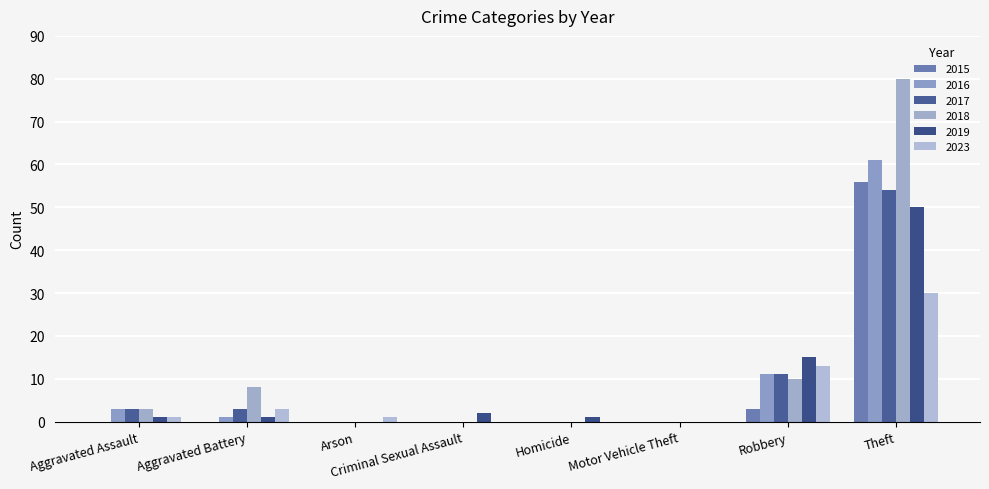

Reading left to right, extract all data points from this chart.

2015: Aggravated Assault=0	Aggravated Battery=0	Arson=0	Criminal Sexual Assault=0	Homicide=0	Motor Vehicle Theft=0	Robbery=3	Theft=56
2017: Aggravated Assault=3	Aggravated Battery=3	Arson=0	Criminal Sexual Assault=0	Homicide=0	Motor Vehicle Theft=0	Robbery=11	Theft=54
2018: Aggravated Assault=3	Aggravated Battery=8	Arson=0	Criminal Sexual Assault=0	Homicide=0	Motor Vehicle Theft=0	Robbery=10	Theft=80
2023: Aggravated Assault=1	Aggravated Battery=3	Arson=1	Criminal Sexual Assault=0	Homicide=0	Motor Vehicle Theft=0	Robbery=13	Theft=30
2016: Aggravated Assault=3	Aggravated Battery=1	Arson=0	Criminal Sexual Assault=0	Homicide=0	Motor Vehicle Theft=0	Robbery=11	Theft=61
2019: Aggravated Assault=1	Aggravated Battery=1	Arson=0	Criminal Sexual Assault=2	Homicide=1	Motor Vehicle Theft=0	Robbery=15	Theft=50